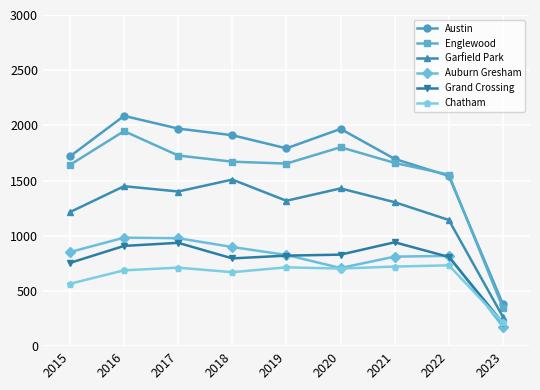

The value of Grand Crossing at 2022 is 220. True or false?

False